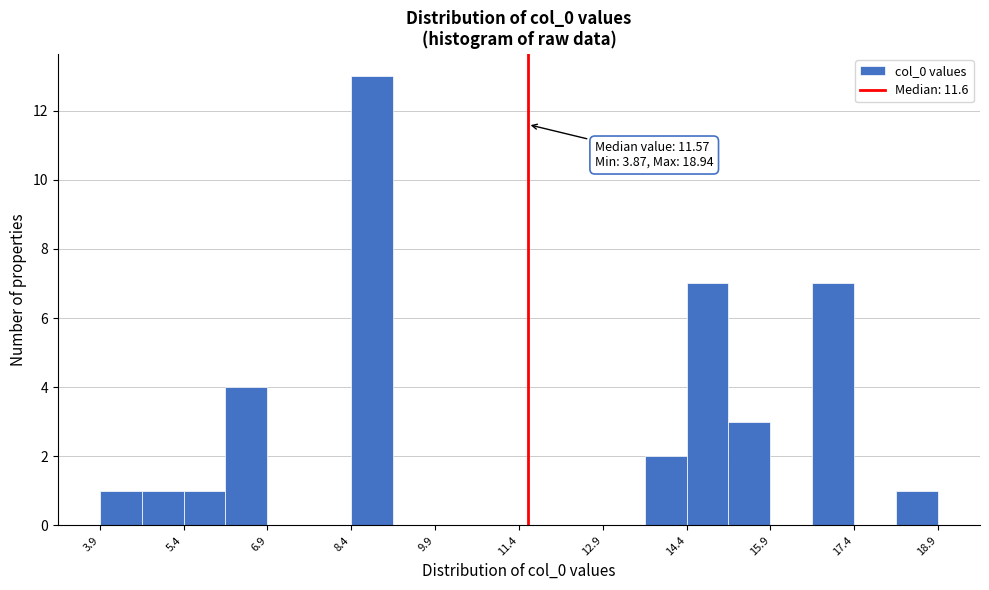

Read against the x-axis, roughly where is the centre of the tallest bar?

8.8